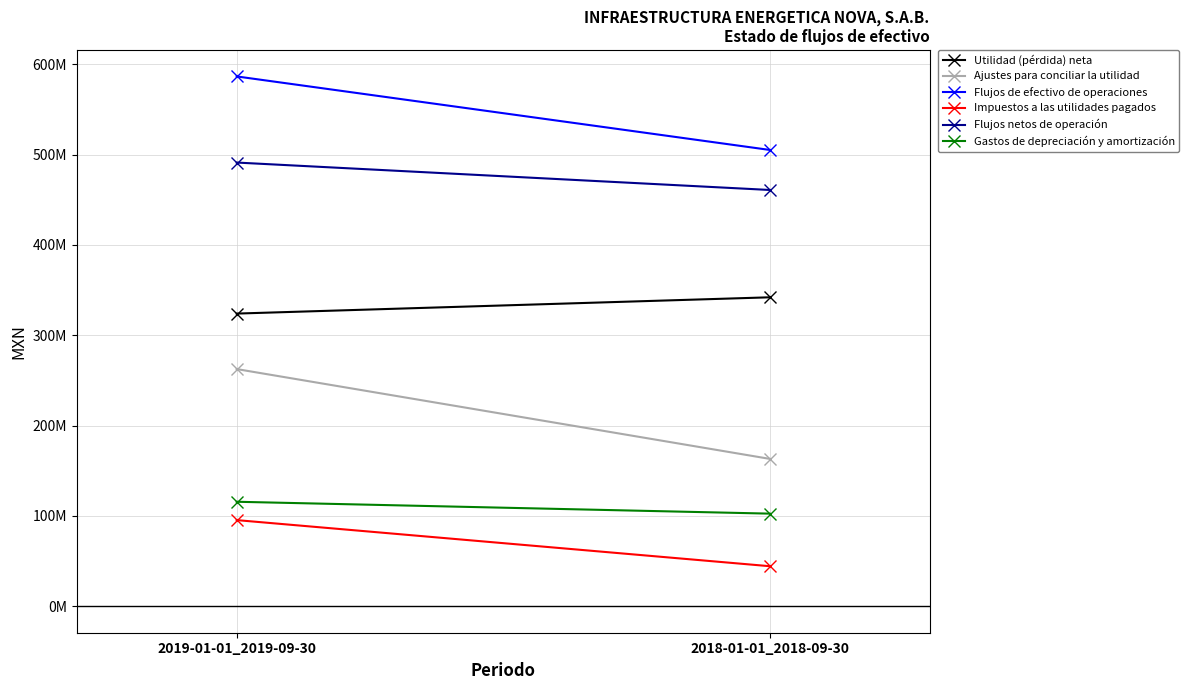

What is the average value of the Flujos de efectivo de operaciones series?

545784500